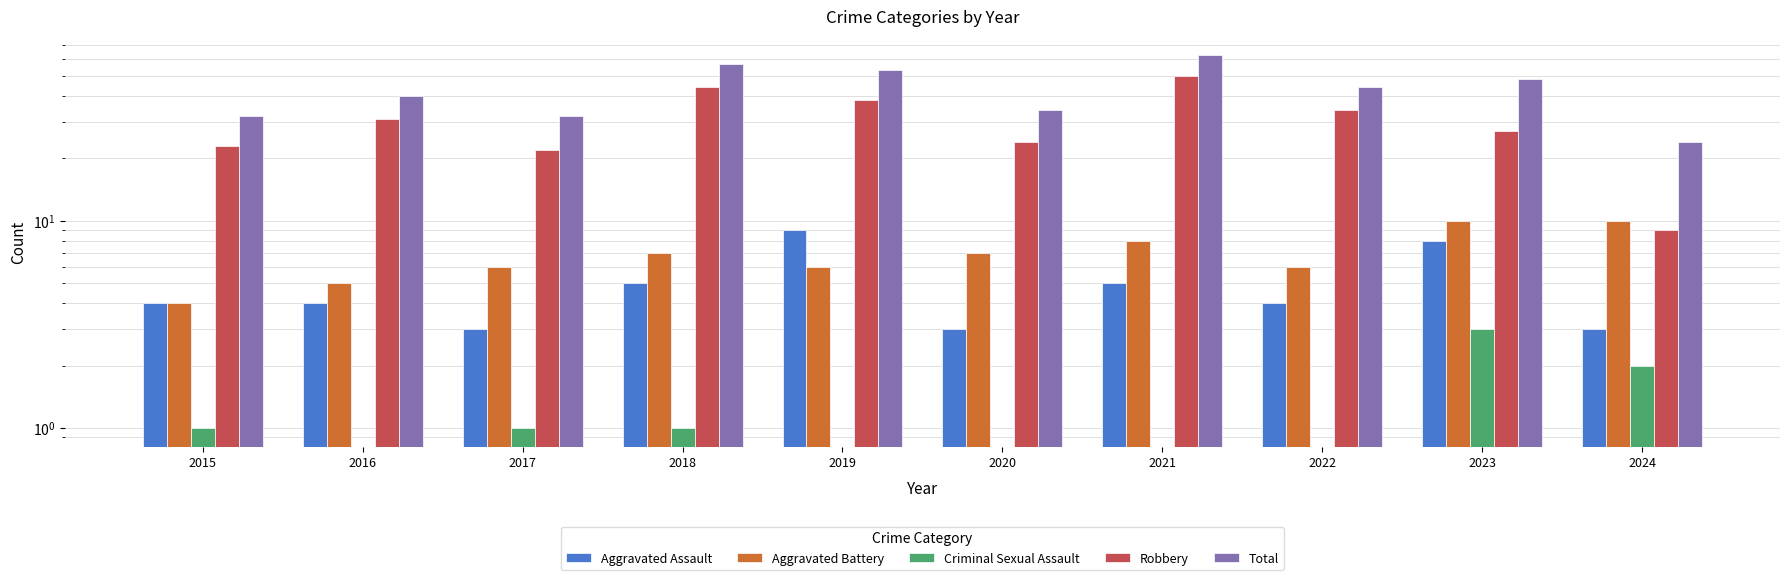

What value does the Aggravated Assault series have at 2023?

8